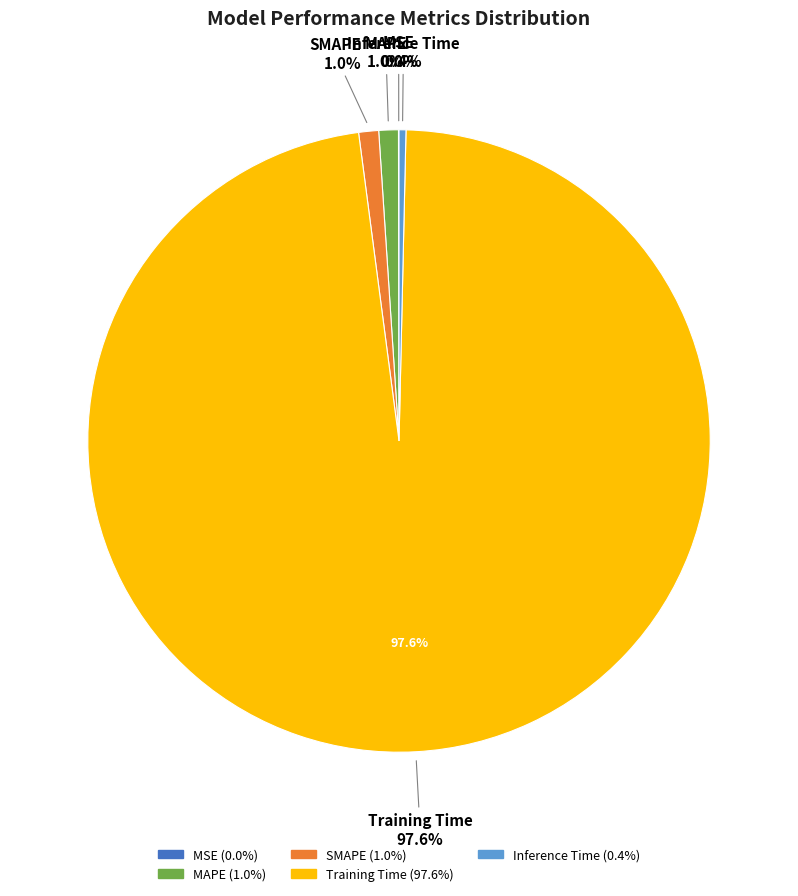

Is it true that SMAPE is 1% of the pie?

True